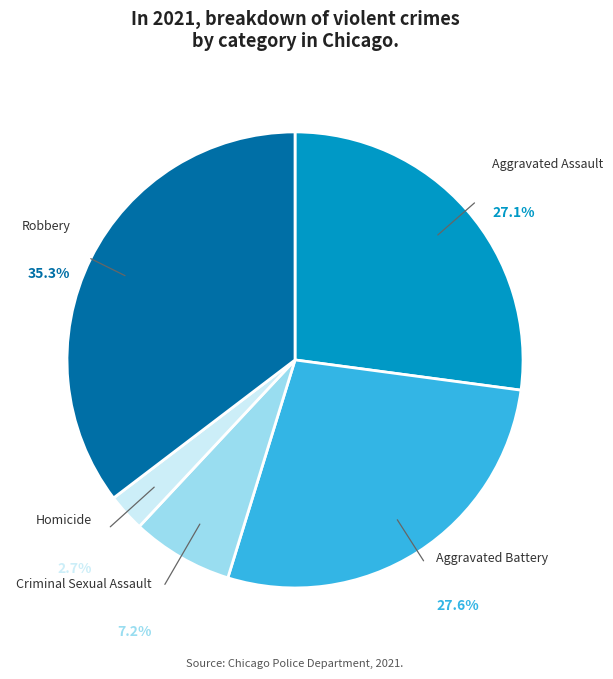

To the nearest percent, what portion does Homicide represent?

3%